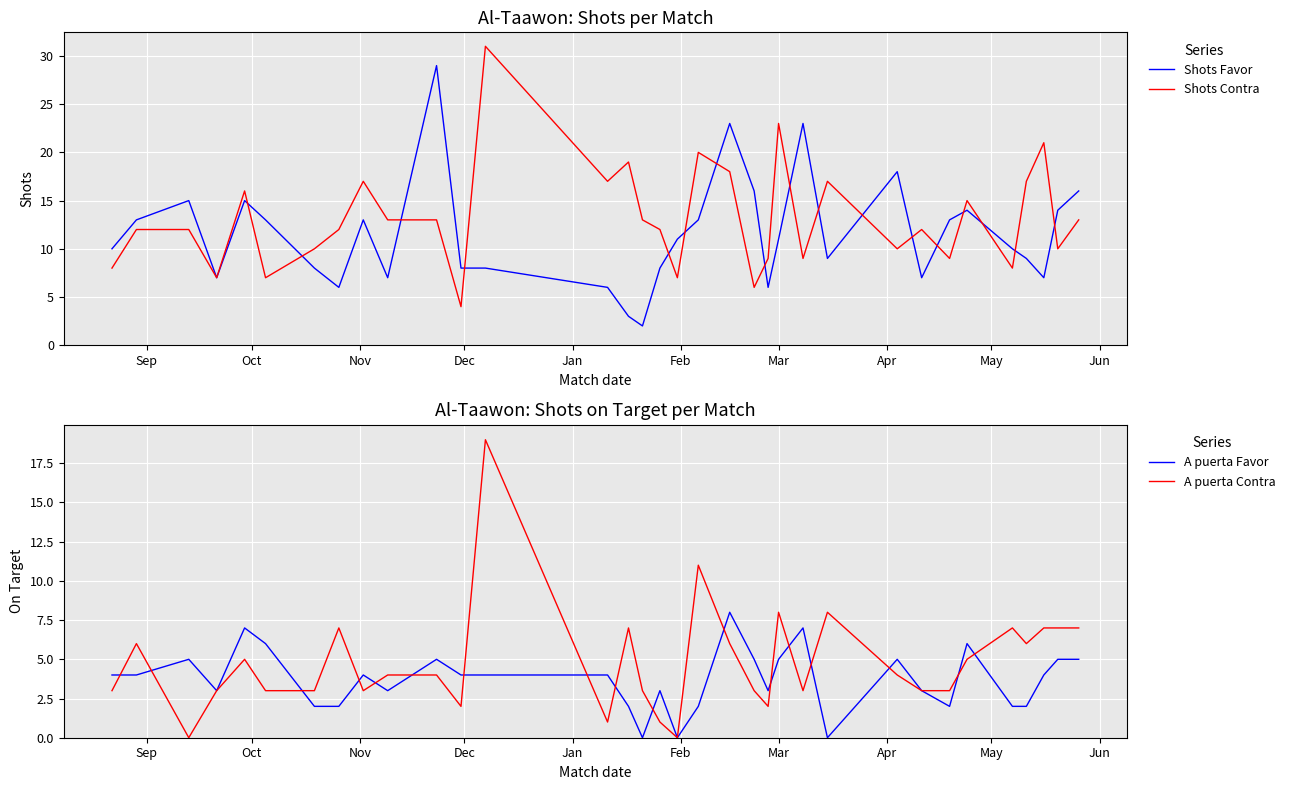

How many lines are shown in the chart?

4